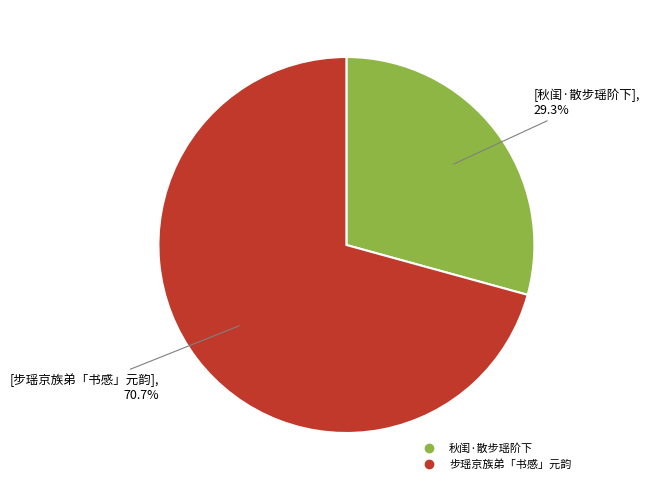

Between 秋闺·散步瑶阶下 and 步瑶京族弟「书感」元韵, which is larger?

步瑶京族弟「书感」元韵